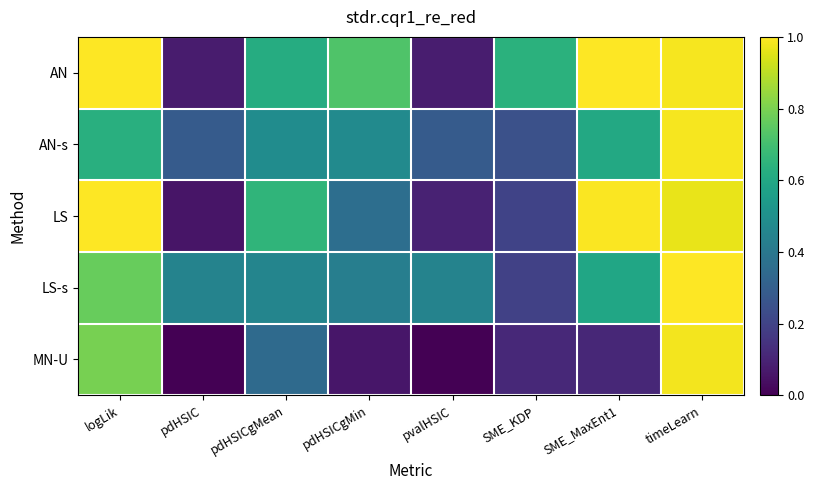

Which series has the largest range (max minus min)?

MN-U